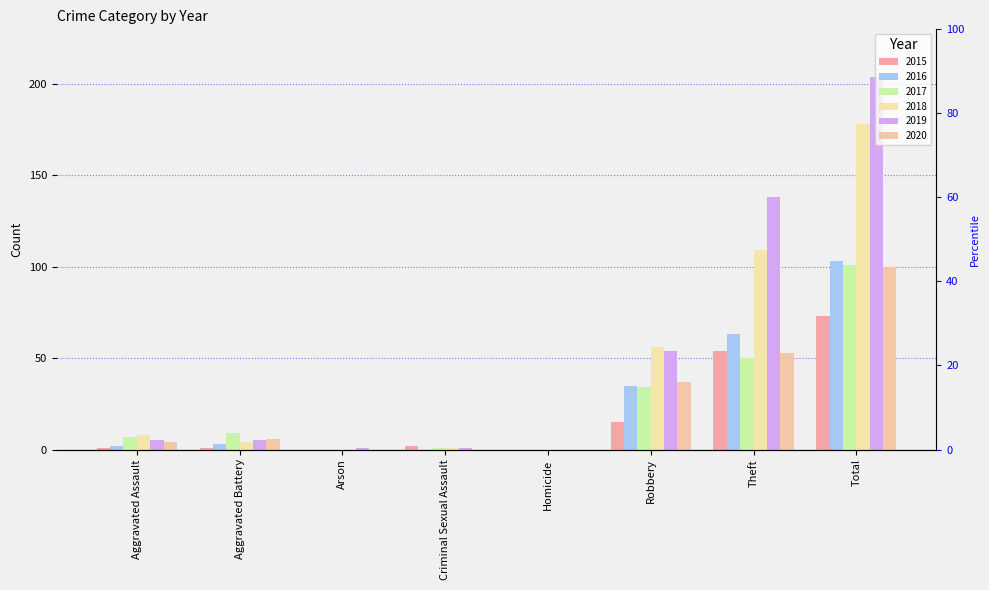

Count the number of categories in the chart.

8